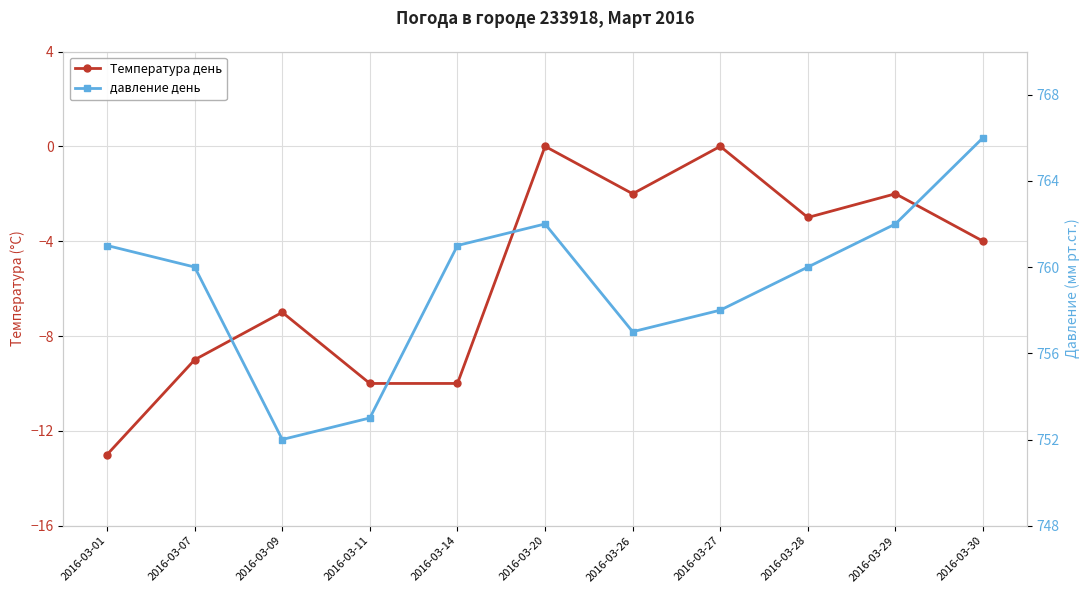

Which series has the largest total across all categories?

давление день